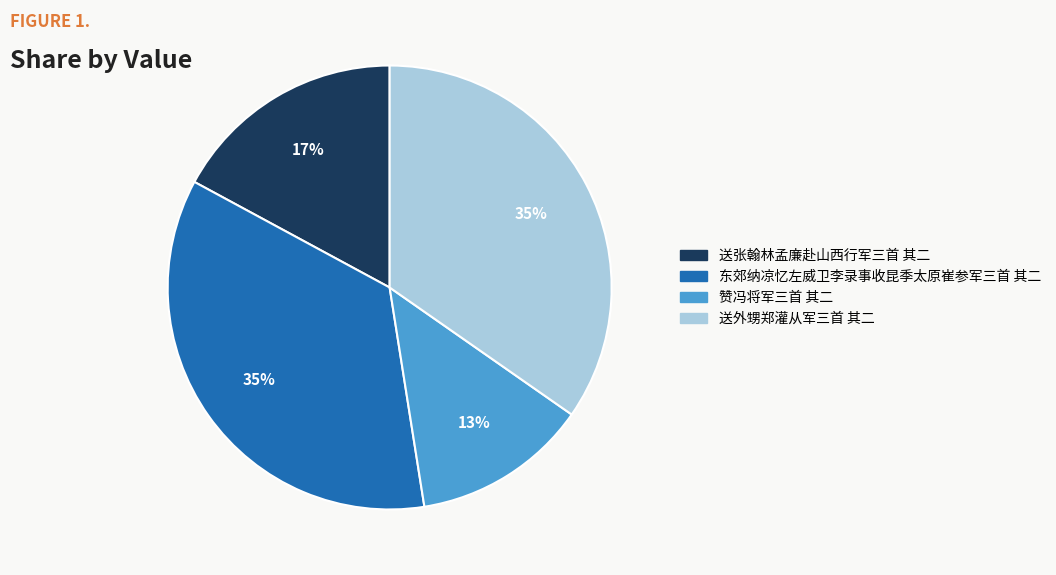

What is the smallest slice in the pie chart?

赞冯将军三首 其二